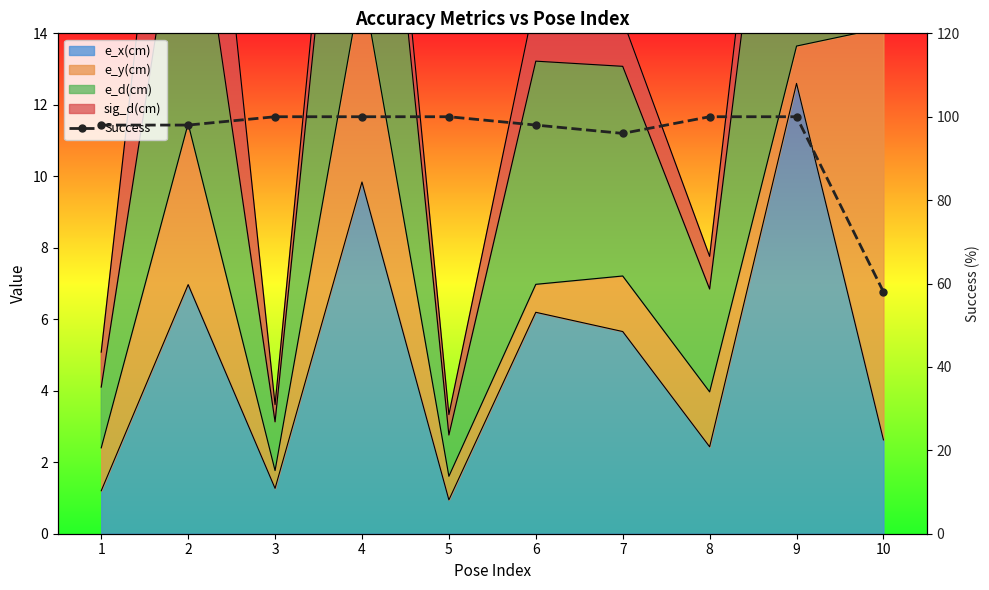

What is the average value?

94.8